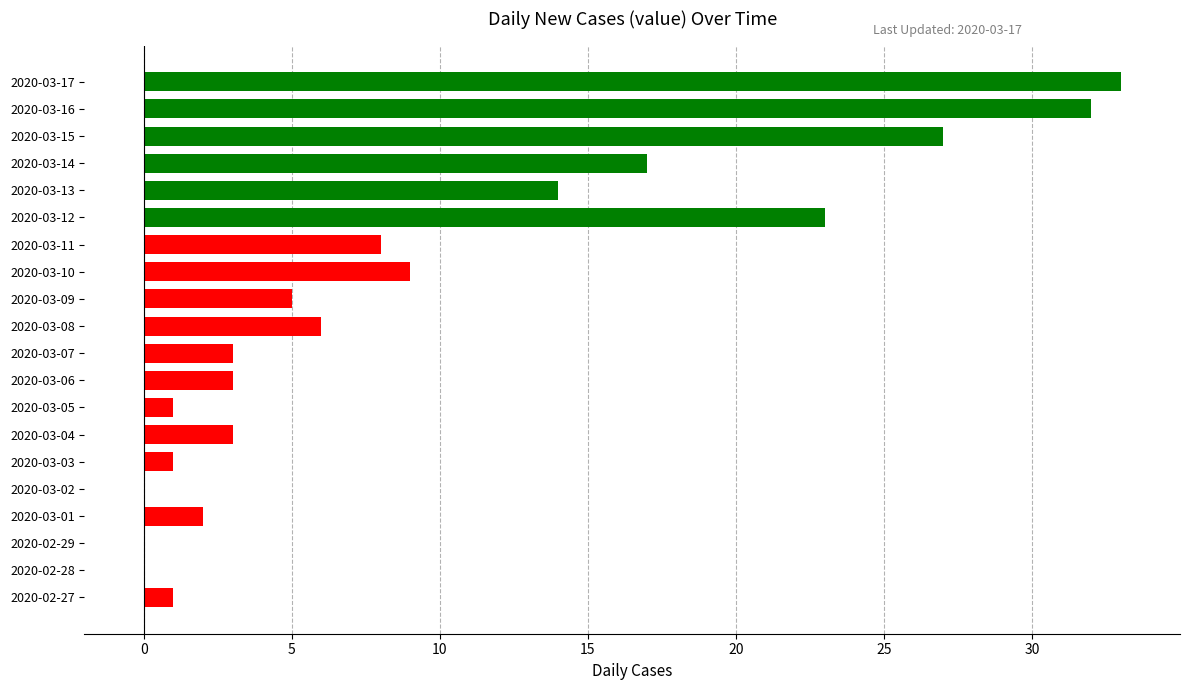

The chart shows a value of 2 at 2020-03-01. True or false?

True